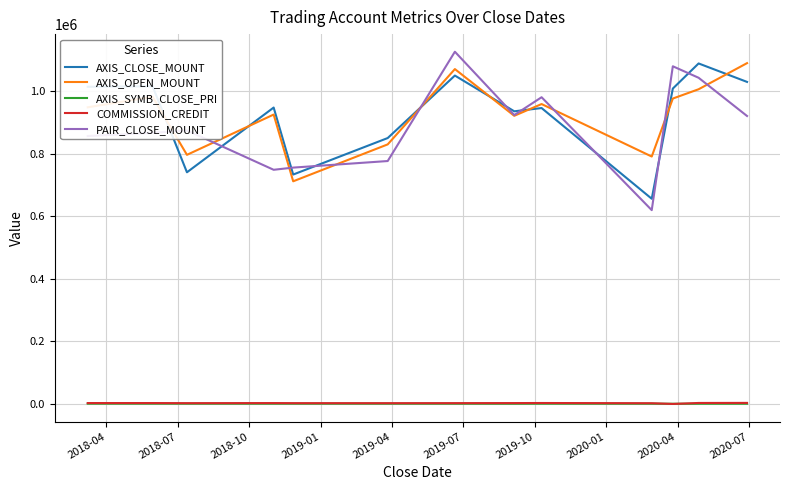

True or false: PAIR_CLOSE_MOUNT and AXIS_SYMB_CLOSE_PRI cross at least once.

False